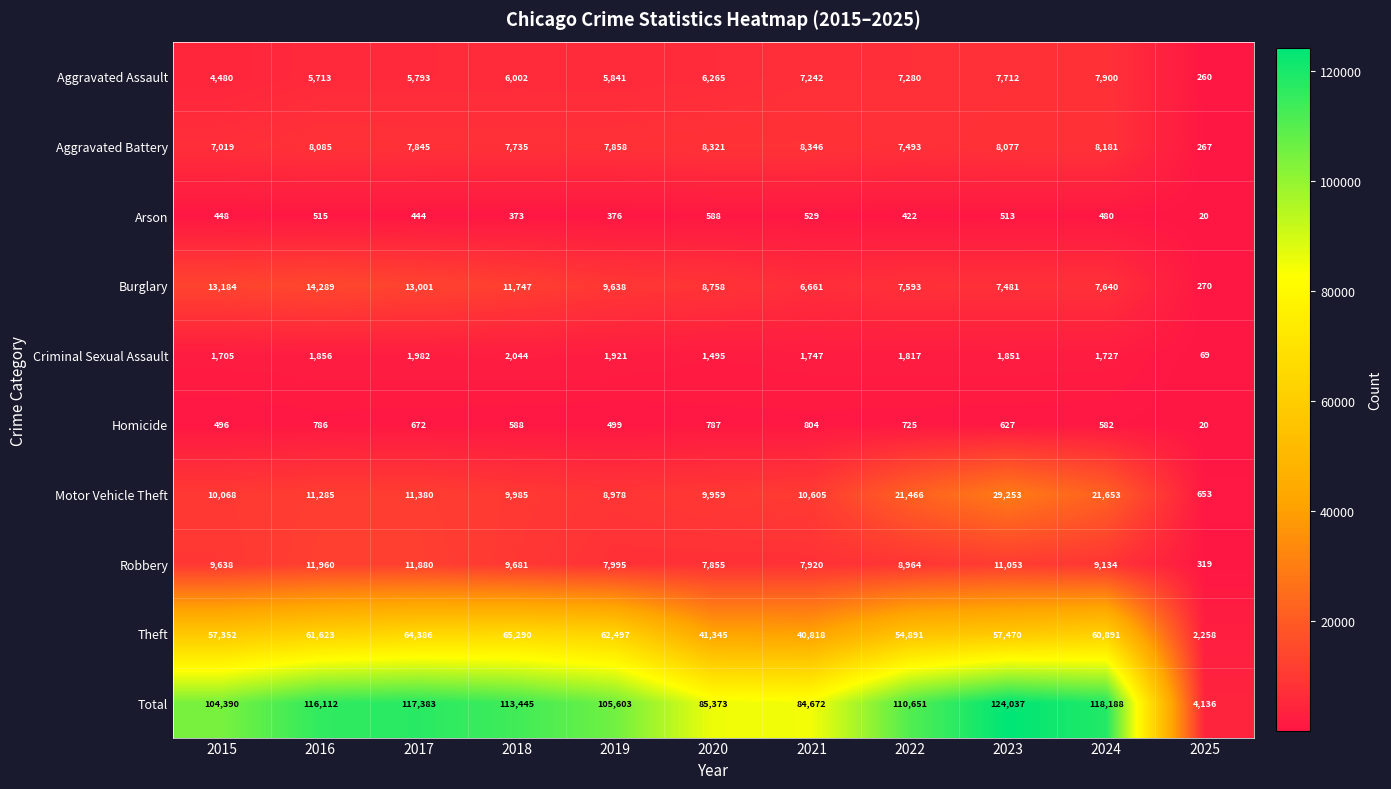

At which label is Homicide closest to 412?

2015